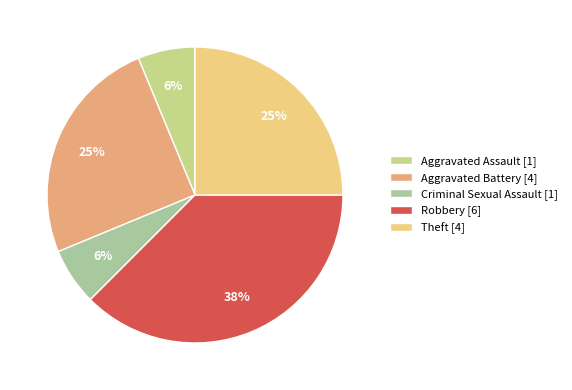

Count the number of slices in the pie.

5